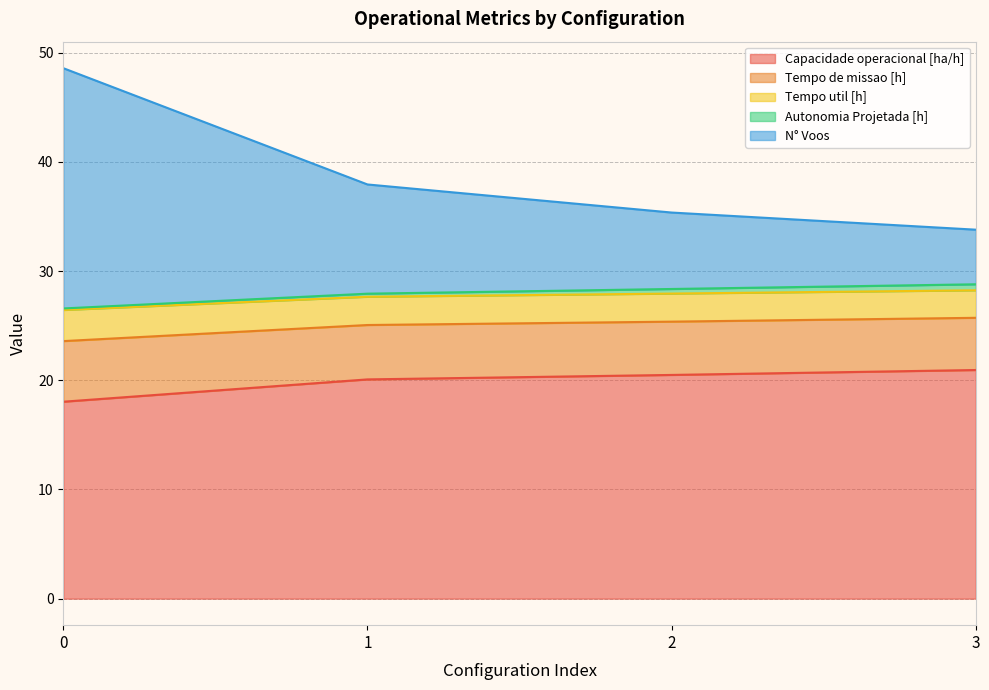

Is it true that Capacidade operacional [ha/h] equals 20.9 at 3?

True